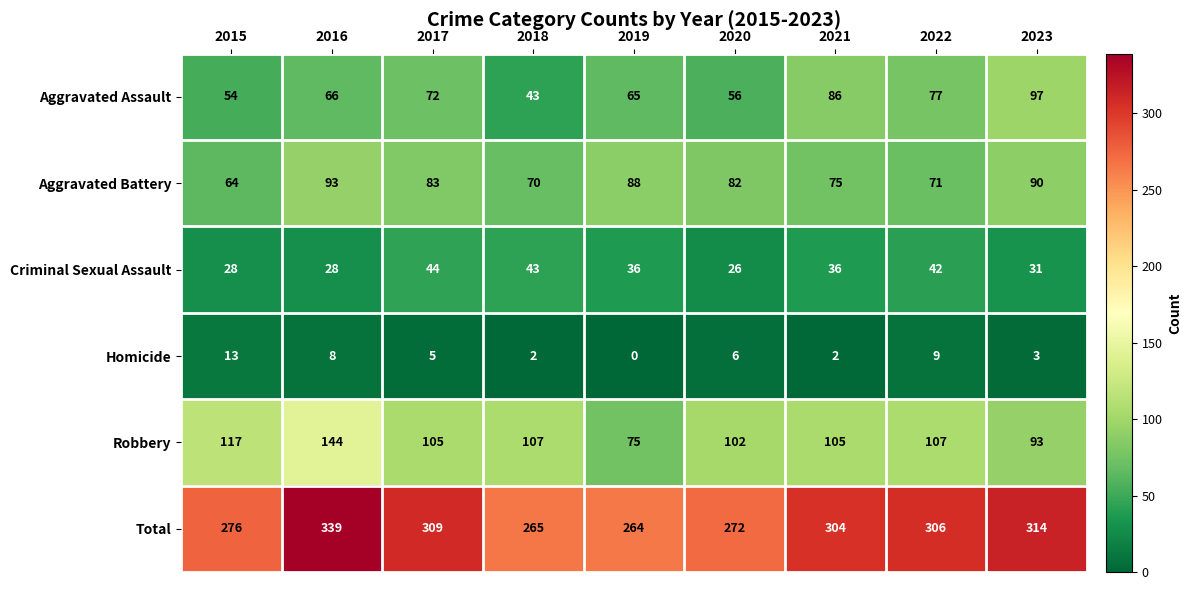

Which series has the largest range (max minus min)?

Total